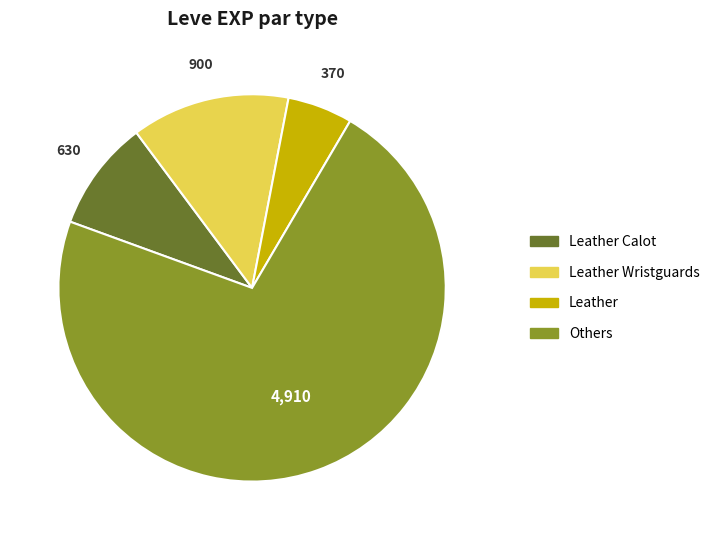

Is there any slice that represents more than half of the pie?

Yes